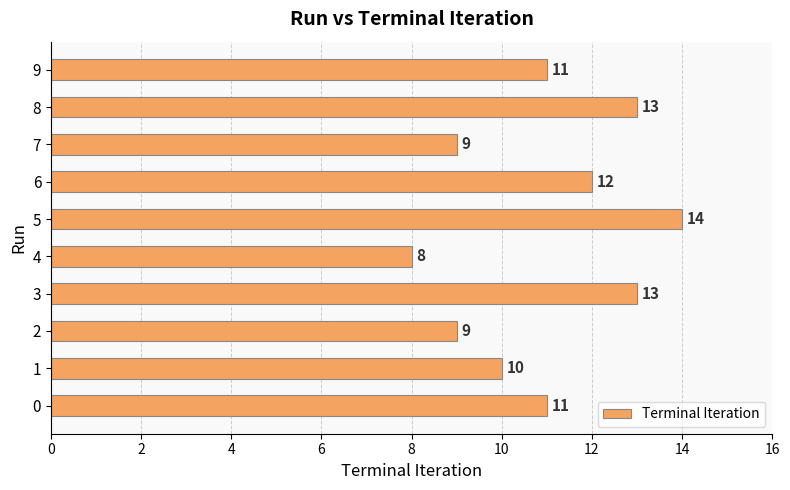

What is the difference between the second highest and second lowest values?

4